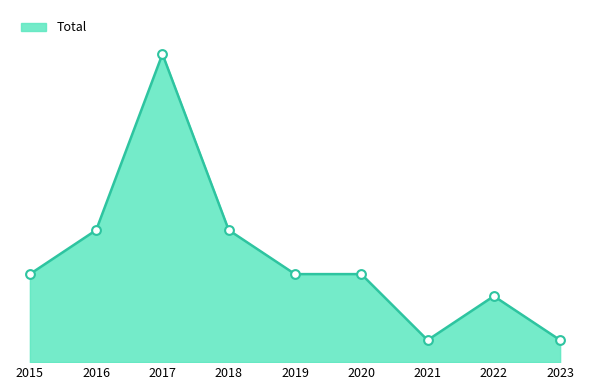

What is the ratio of the value at 2017 to the value at 2018?

2.3